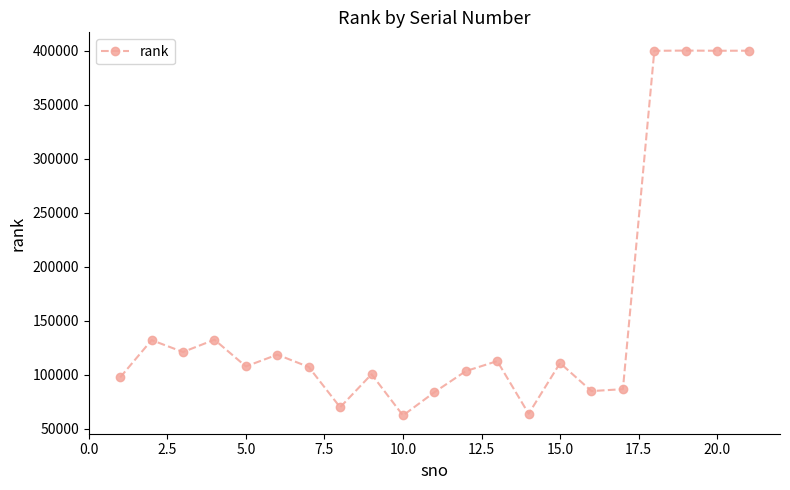

True or false: the data has more than 2 interior local peaks.

True